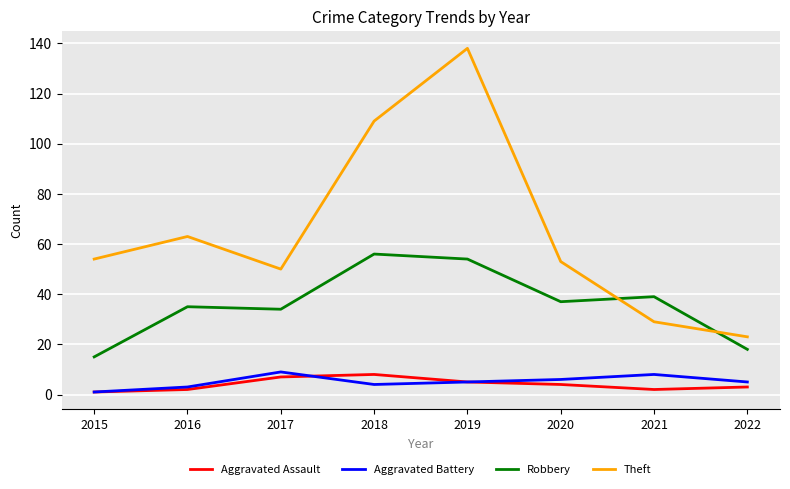

True or false: Robbery and Aggravated Battery cross at least once.

False